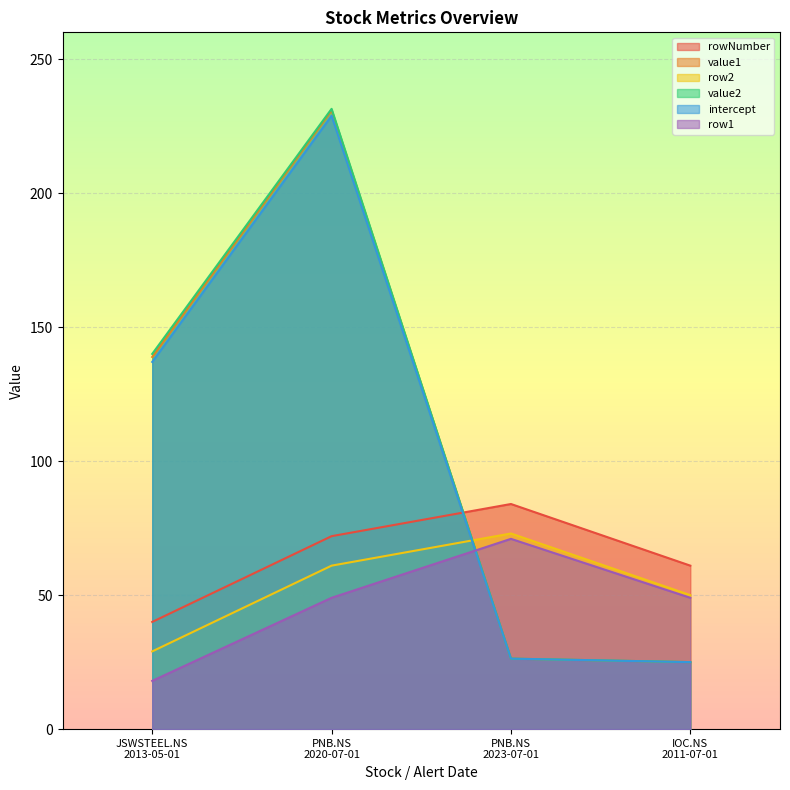

What is the value of the rowNumber point at the 3rd from the left?

84.0